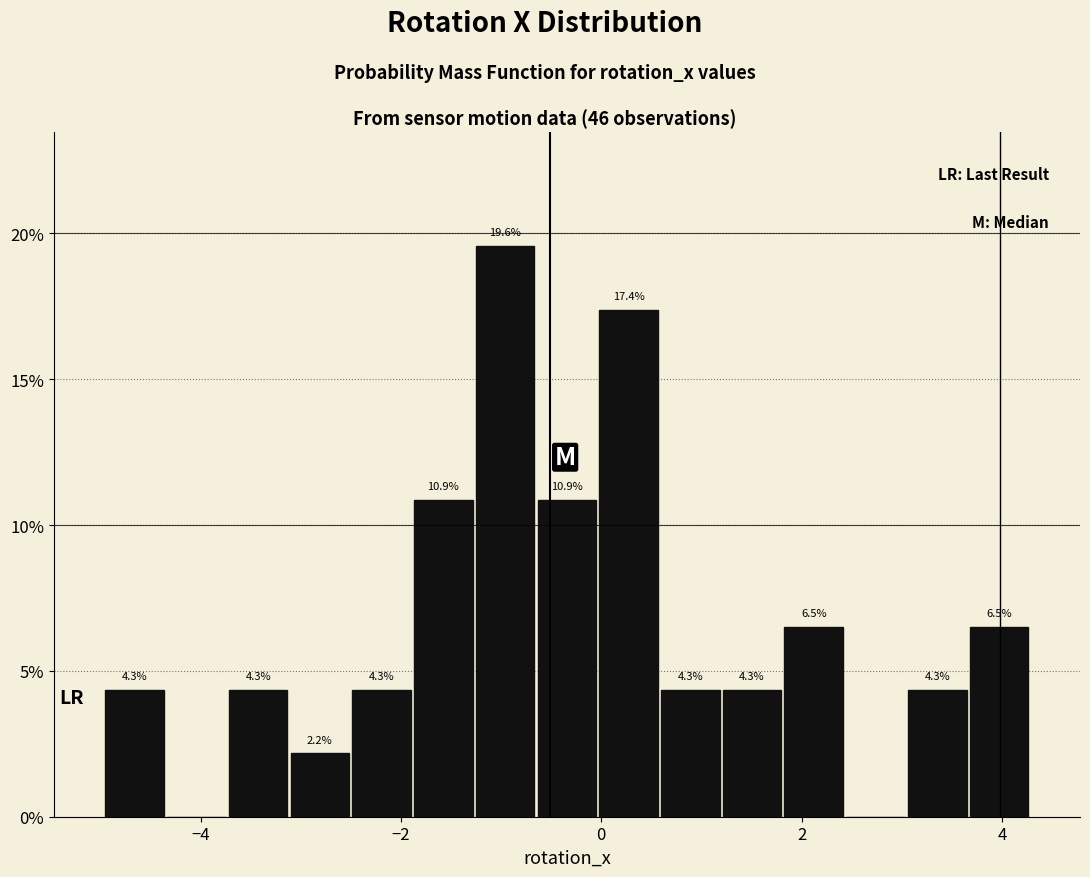

Around what value on the x-axis is the tallest bar? Give the approximate position of its centre, as read against the axis.

-1.0